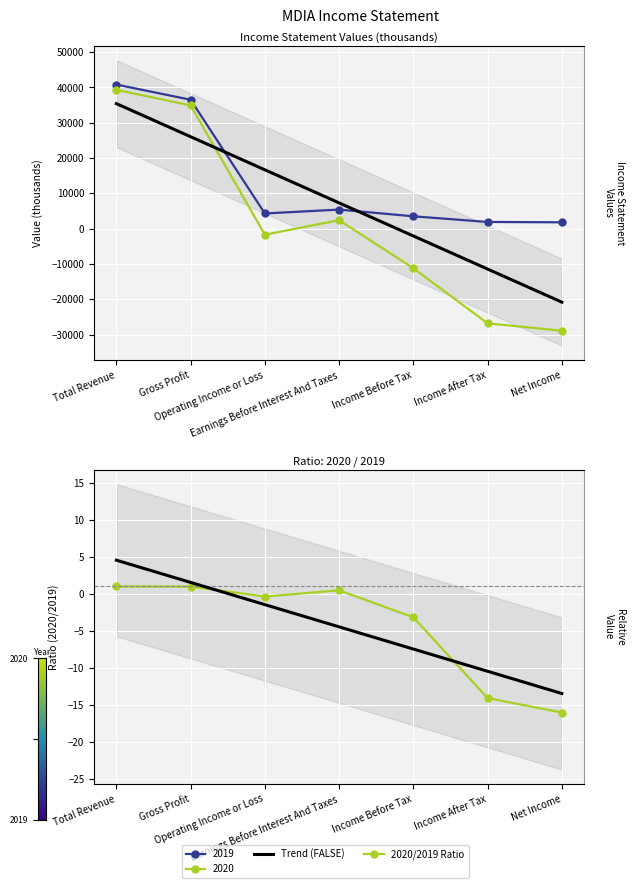

At which category does 2020 reach its first local peak?

Earnings Before Interest And Taxes